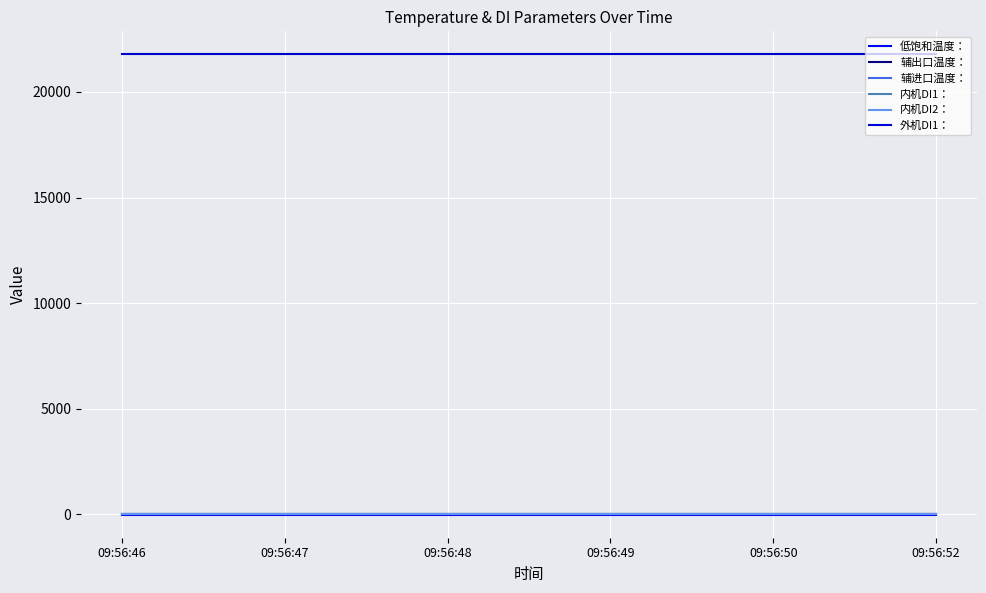

Is this an area chart (filled region under the line)?

No